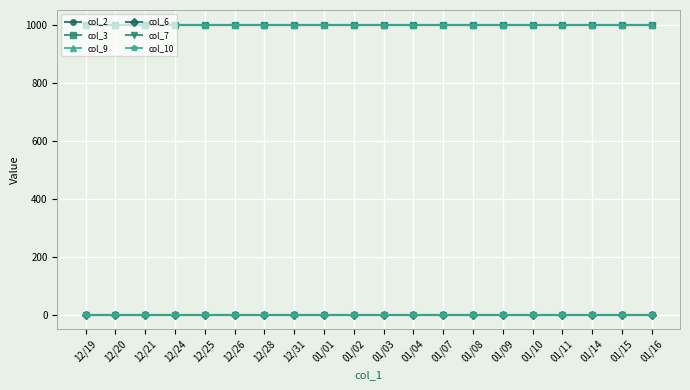

What is the label of the 10th point from the left?

01/02